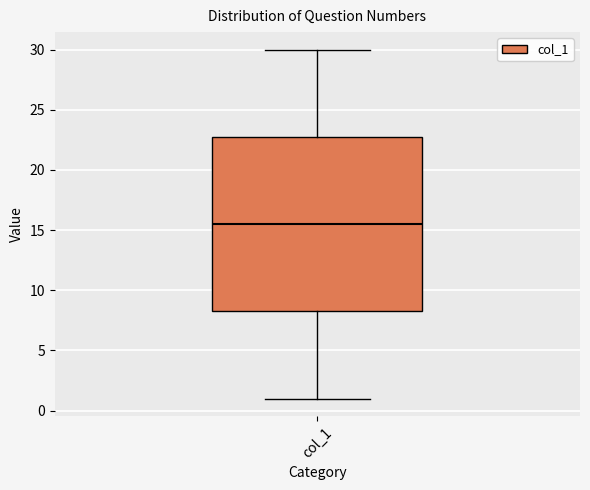

Where is the upper edge of the box for col_1 on the y-axis? The values are not printed on the chart, so give them approximately, as read against the axis.

23.0